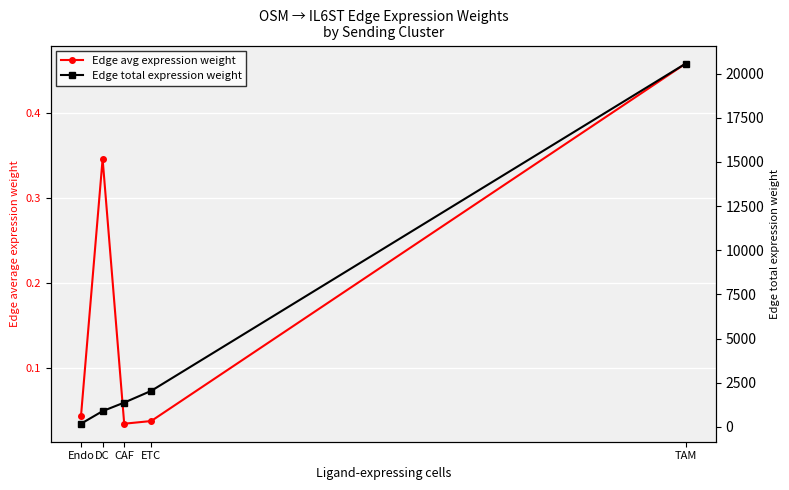

How many distinct data groups are displayed?

2